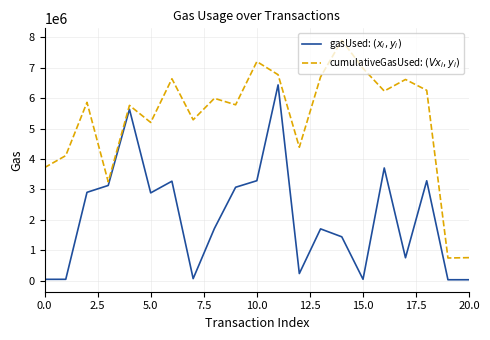

What is the maximum value shown in the chart?

7894800